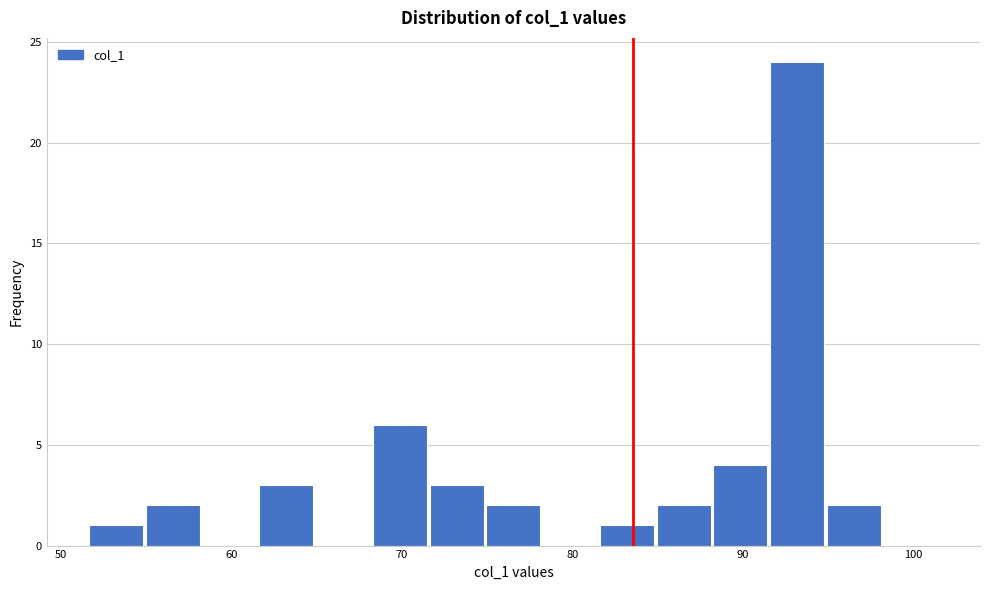

Read against the x-axis, roughly where is the centre of the tallest bar?

93